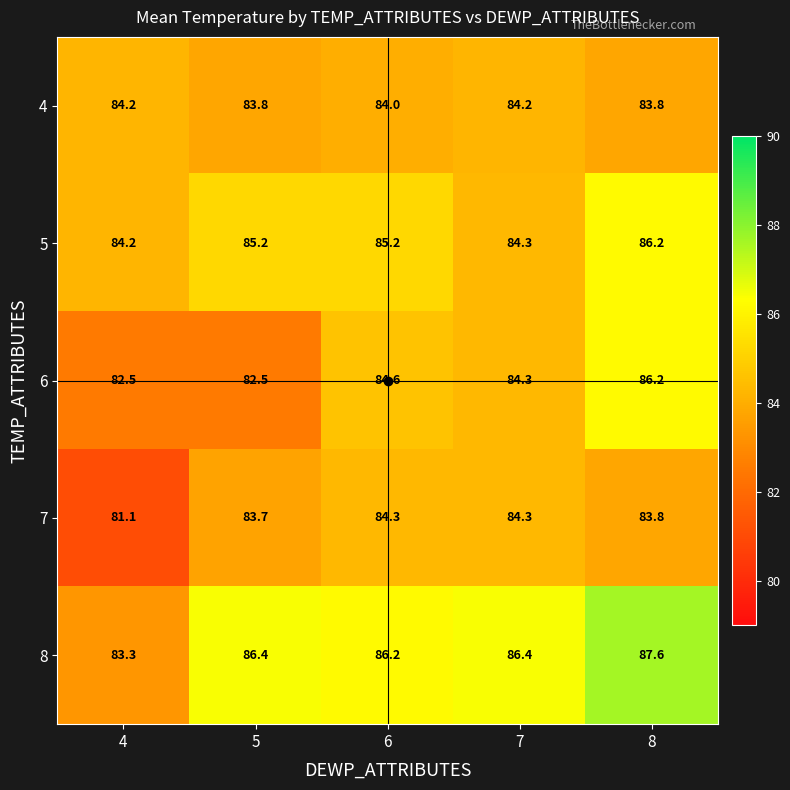

At which label does 7 reach its minimum?

4